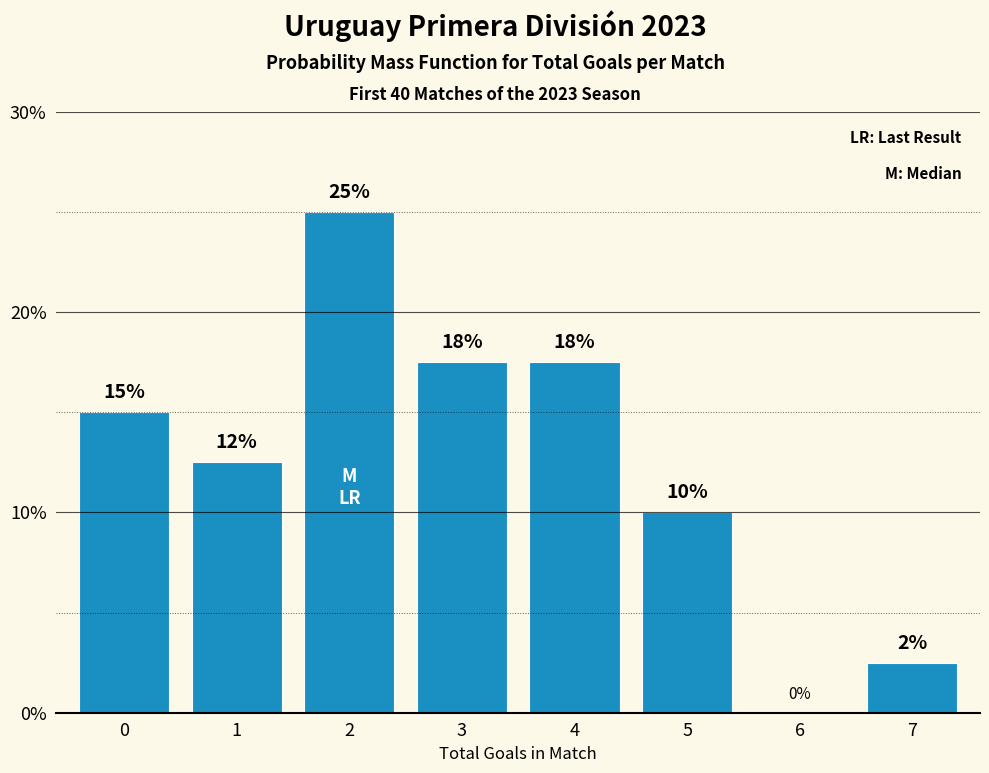

What is the sum of the values at 1 and 3?

30.0